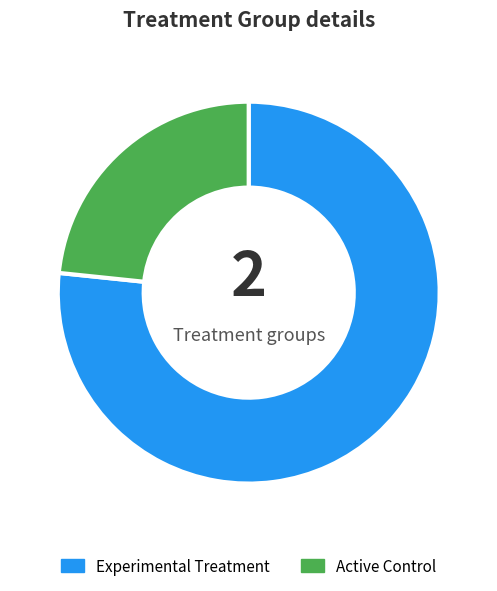

Which slice is the largest?

Experimental Treatment